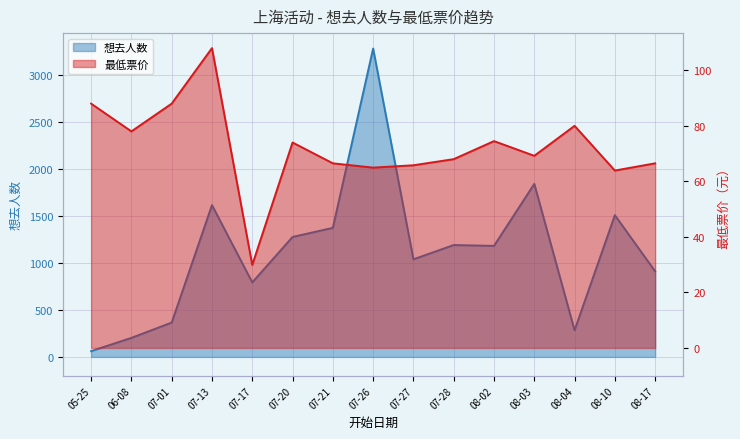

The value of 最低票价 at 08-02 is 74.5. True or false?

True